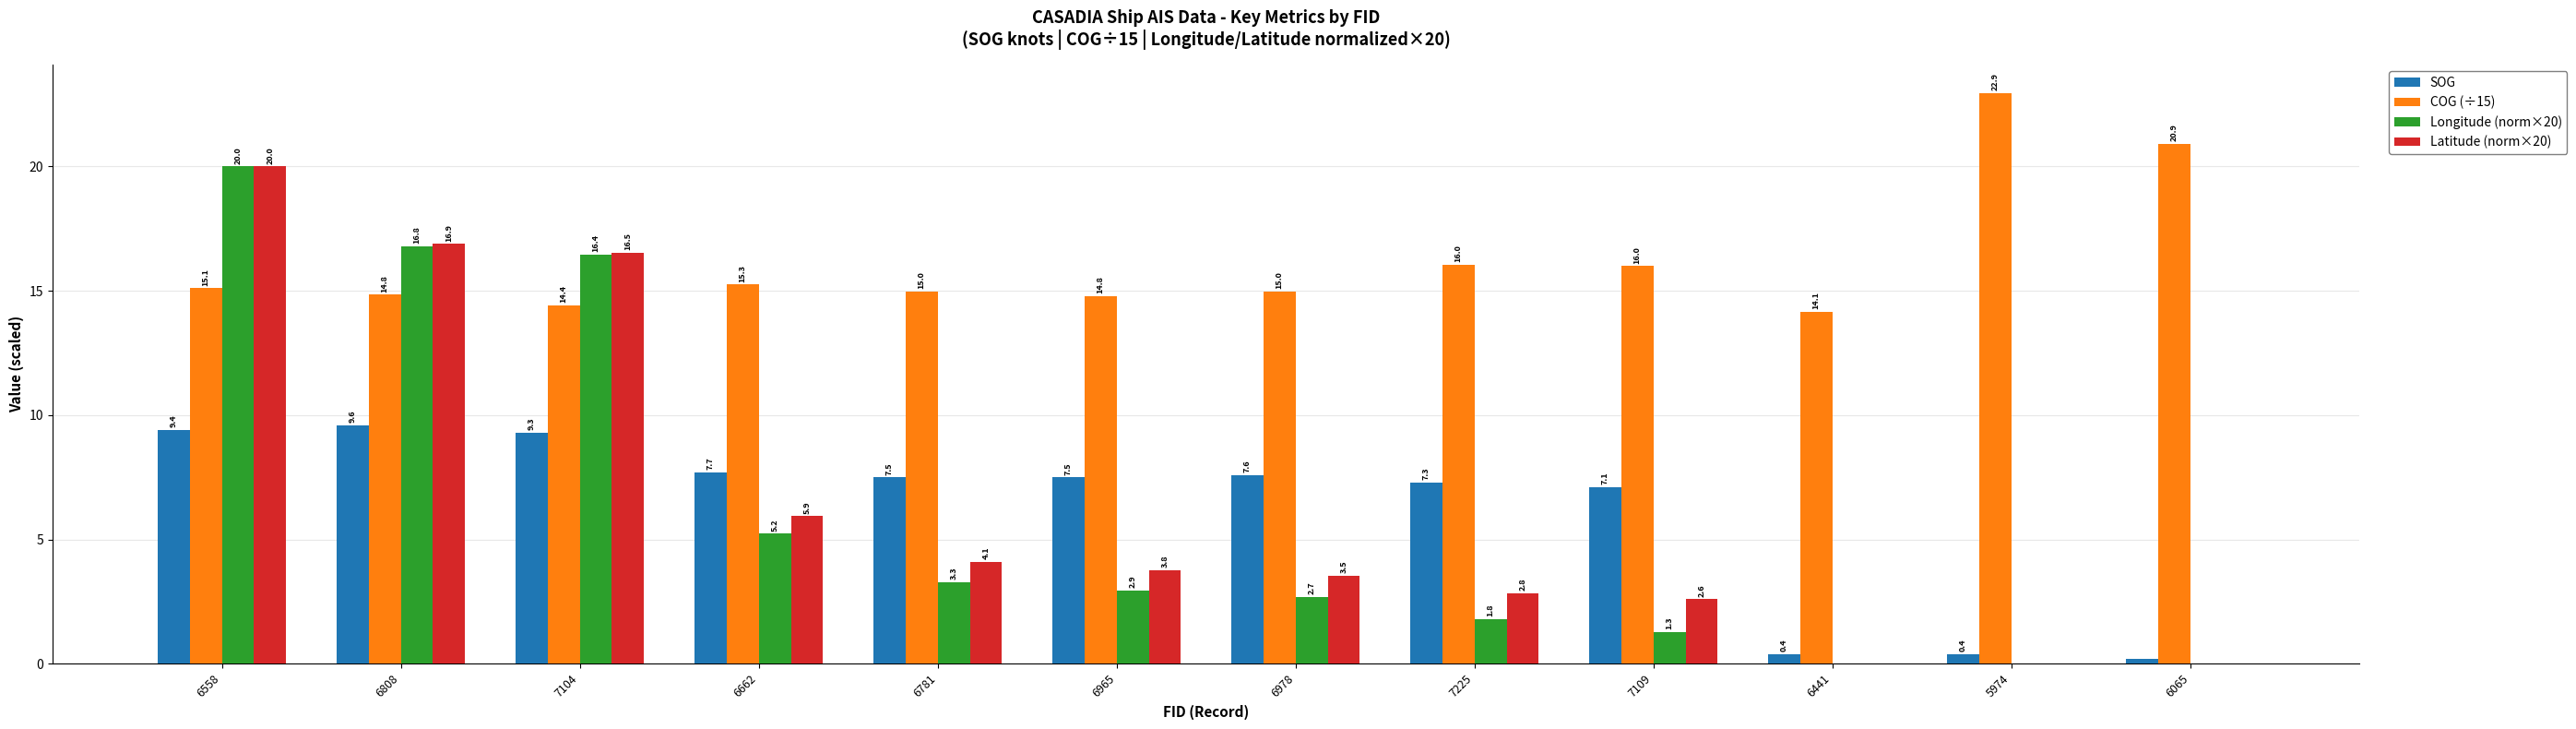

What is the sum of all SOG values?

74.0